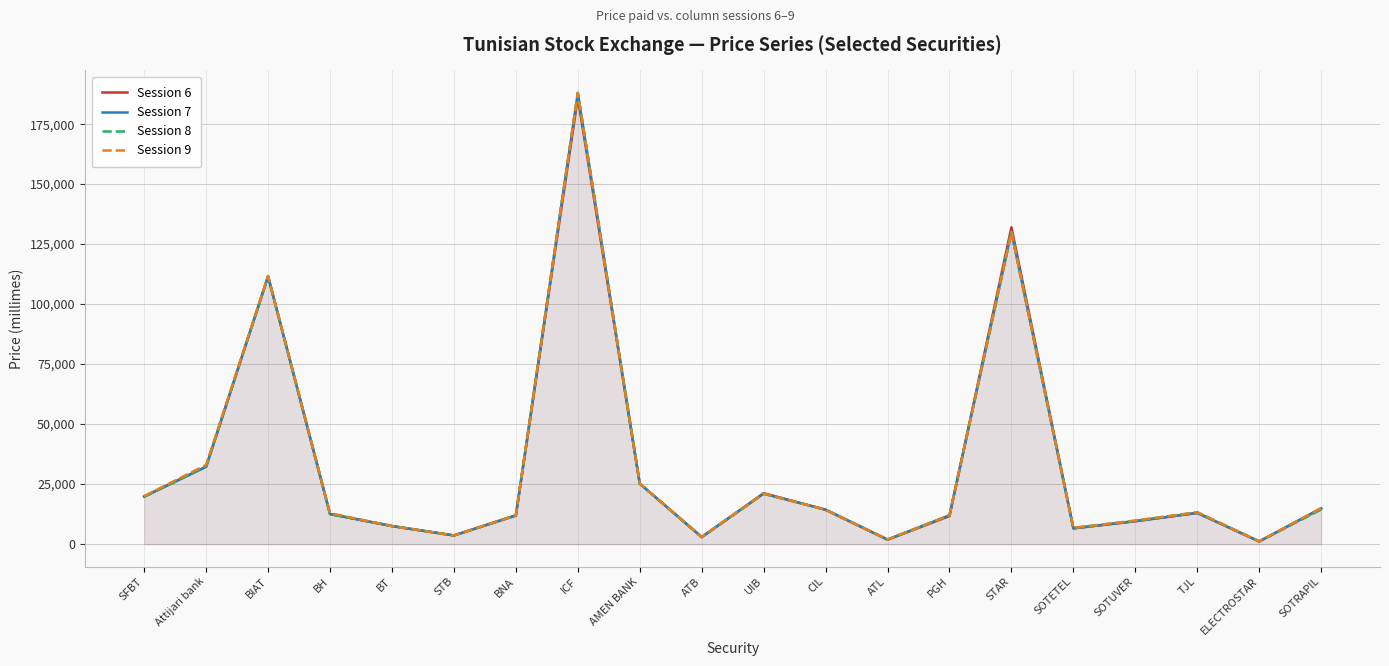

List the series in order of their peak value, lowest first.

Session 6, Session 7, Session 8, Session 9